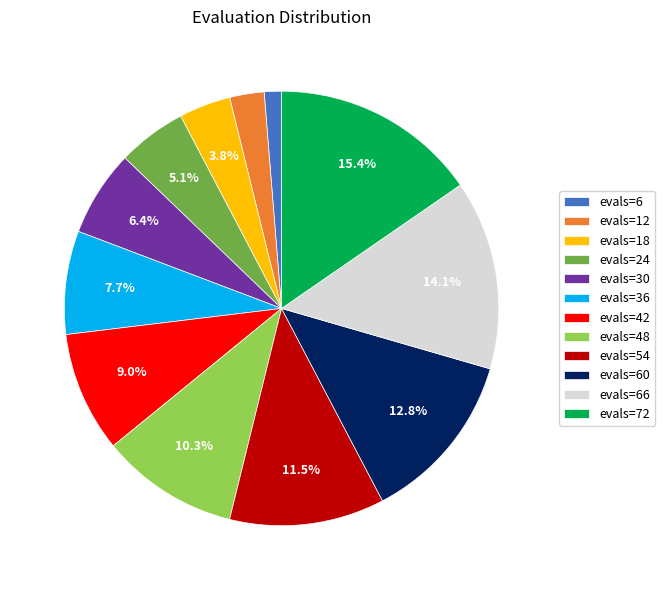

To the nearest percent, what is the combined percentage of evals=66 and evals=54?

26%